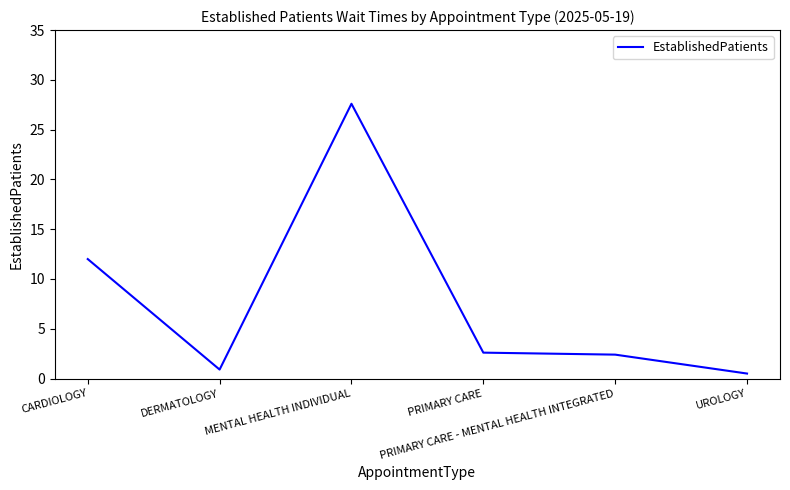

What is the sum of the values at PRIMARY CARE and CARDIOLOGY?

14.6